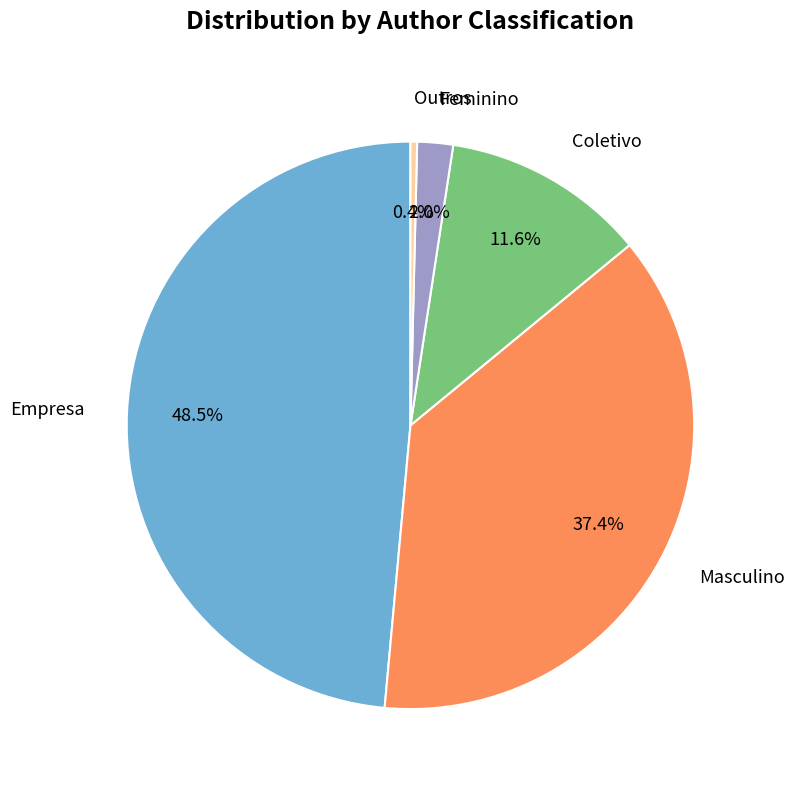

Does any single category account for the majority?

No